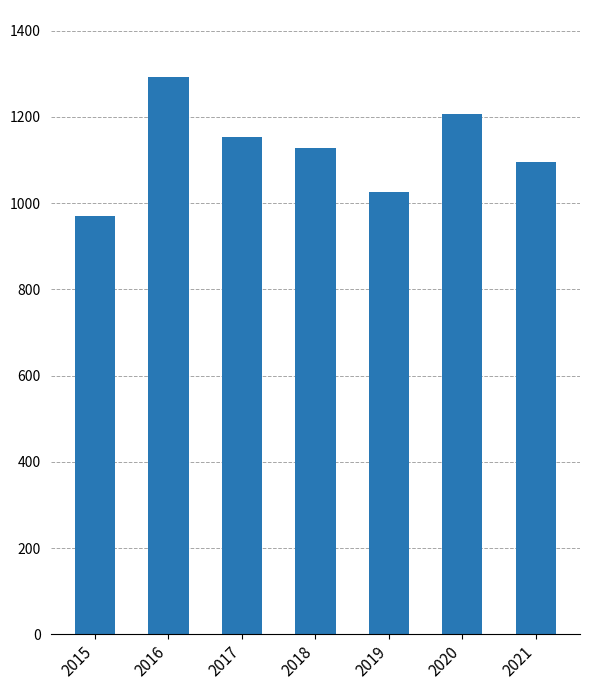

What is the greatest value displayed?

1293